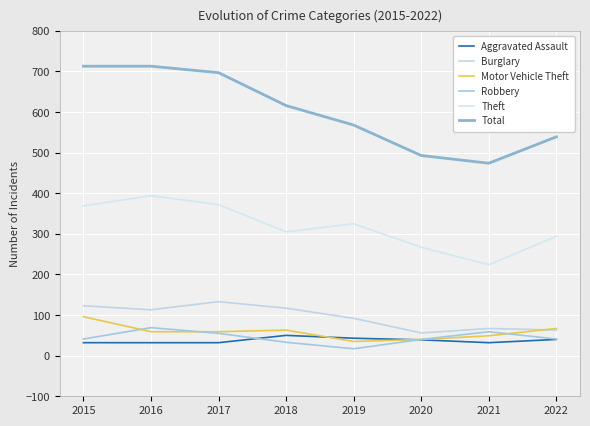

What is the difference between the maximum and minimum values in the Robbery series?

52